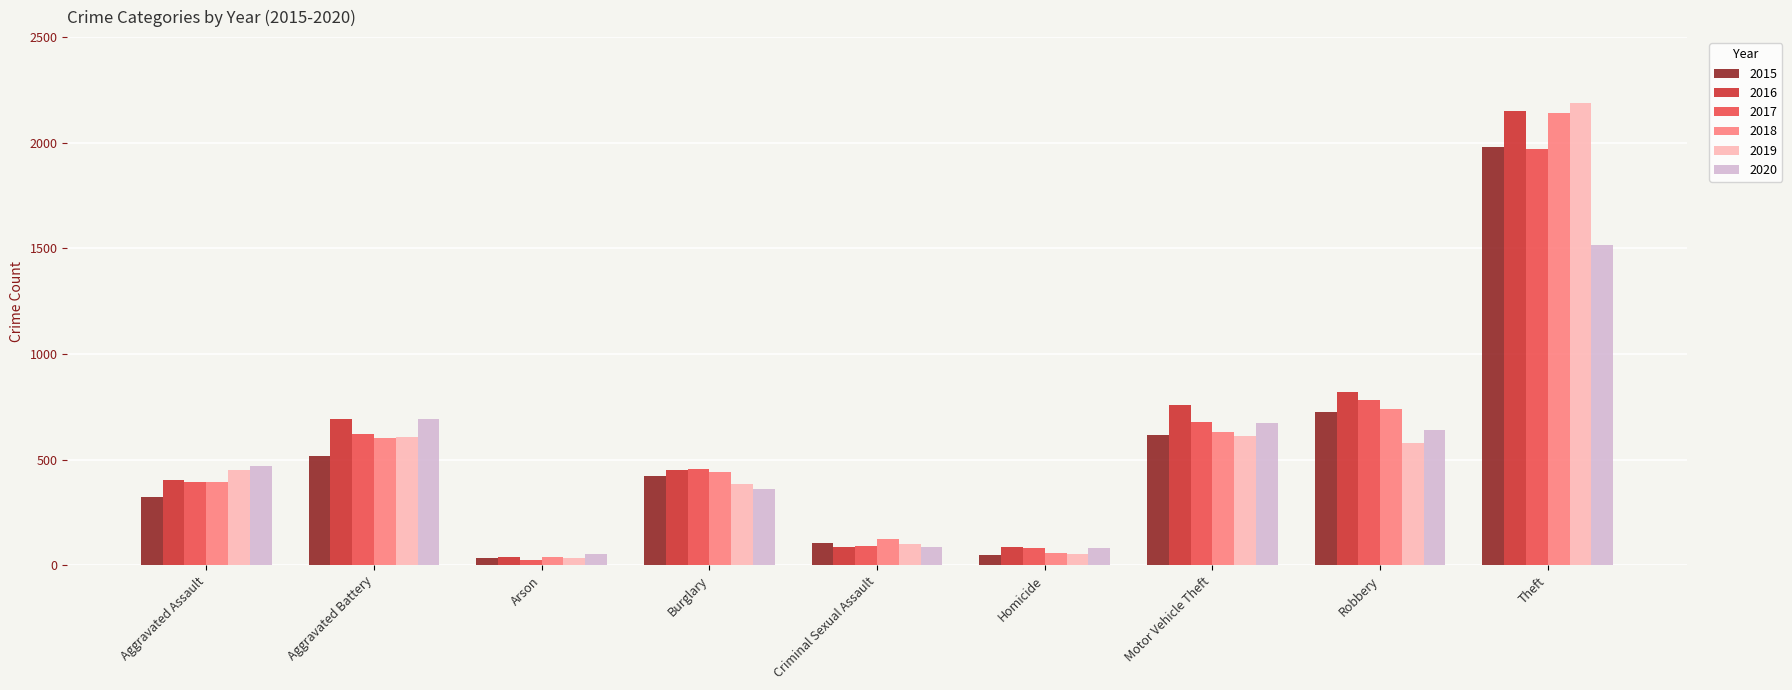

At which category is the sum across all series the highest?

Theft